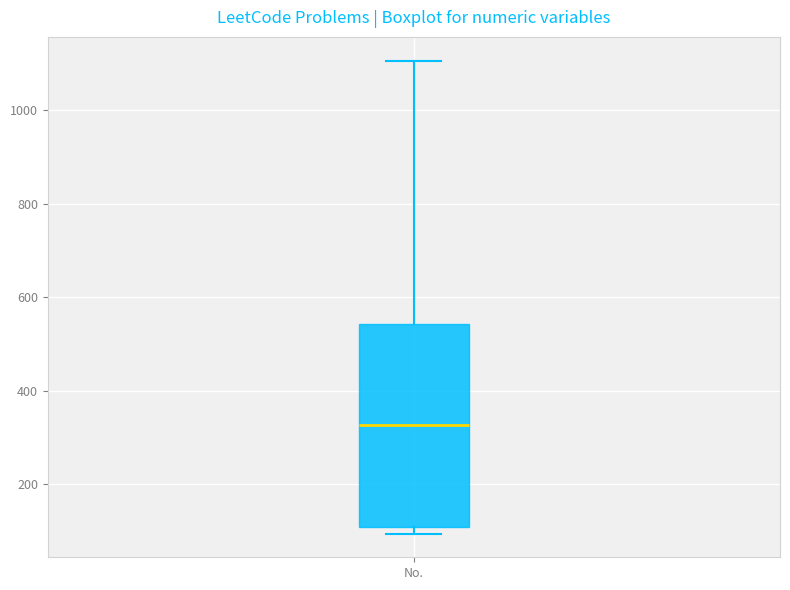

Where is the upper edge of the box for No. on the y-axis? The values are not printed on the chart, so give them approximately, as read against the axis.

540